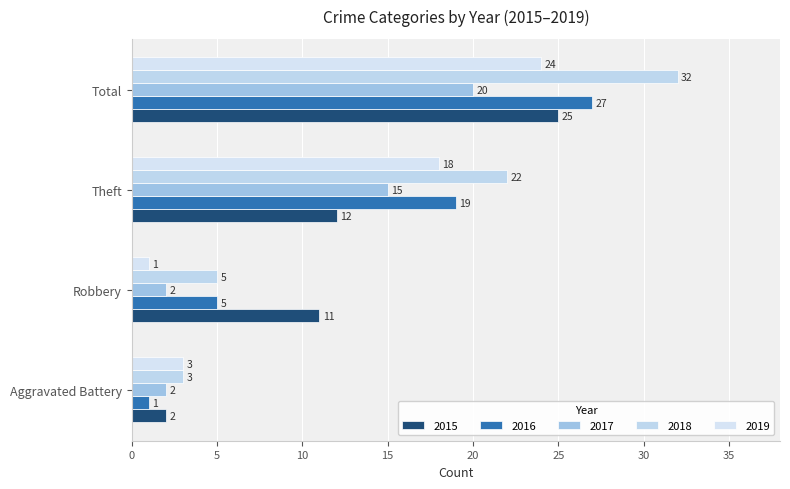

The value of 2017 at Theft is 25. True or false?

False